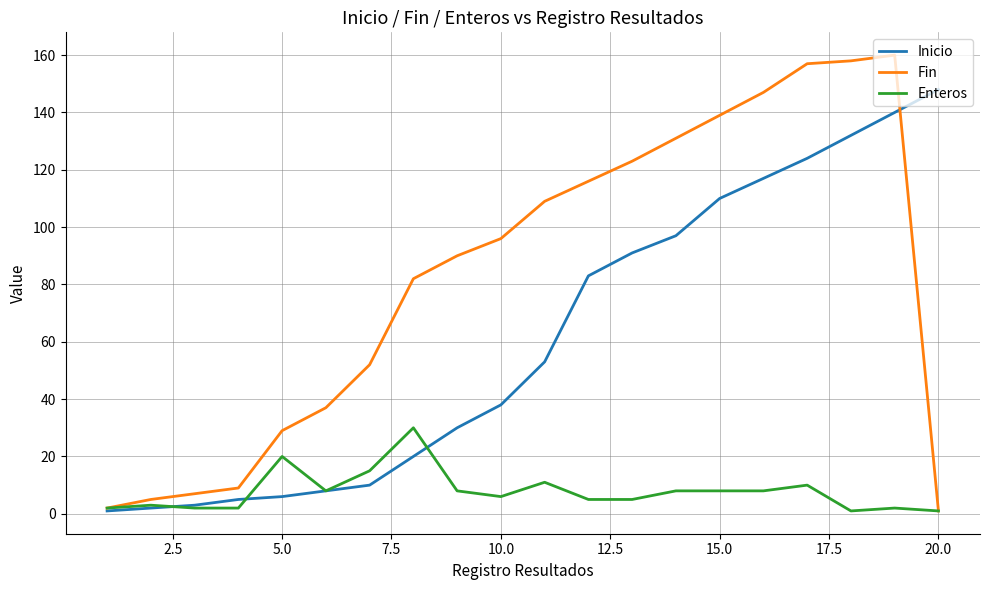

What is the maximum value shown in the chart?

160